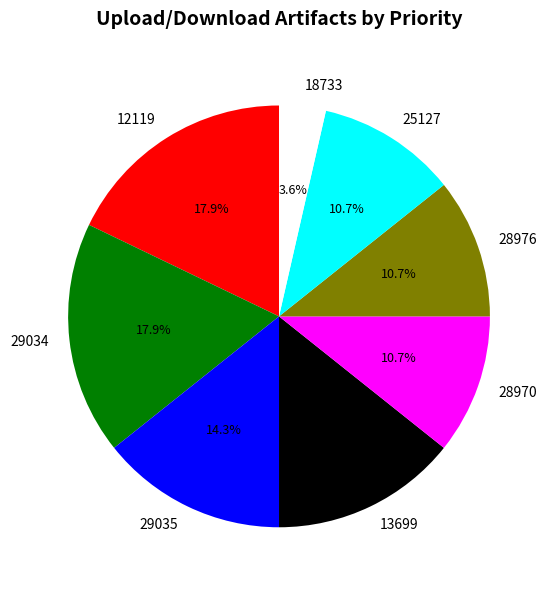

Is 12119 the majority of the pie?

No